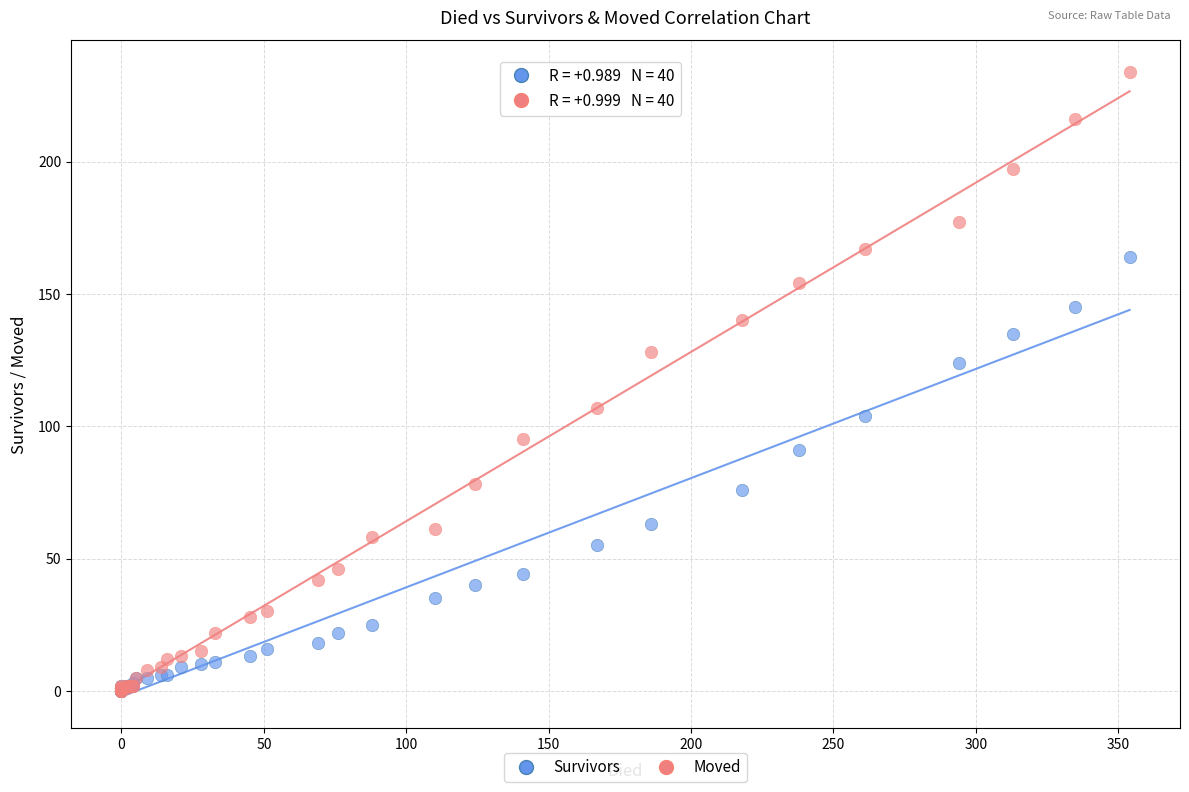

Across all series, what Y value is closest to 117?

124